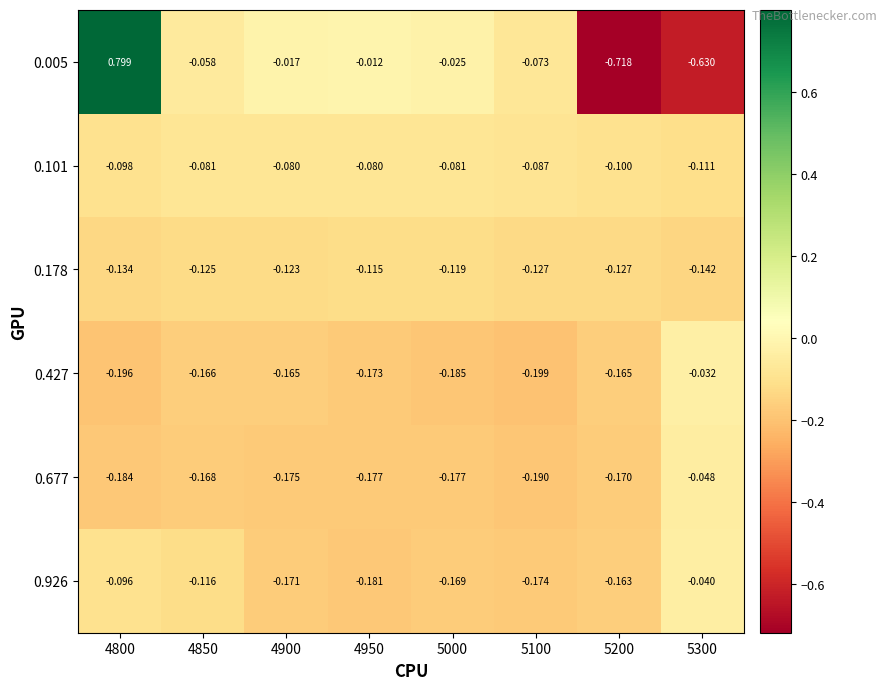

Is the value of 0.926 at 5100 greater than the value of 0.178 at 5200?

No